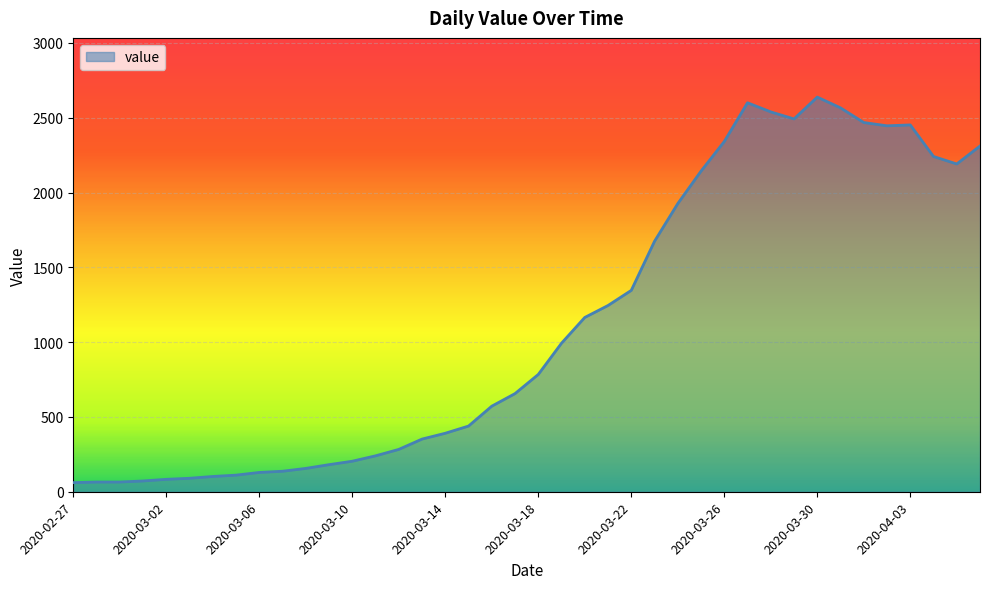

What is the greatest value displayed?

2638